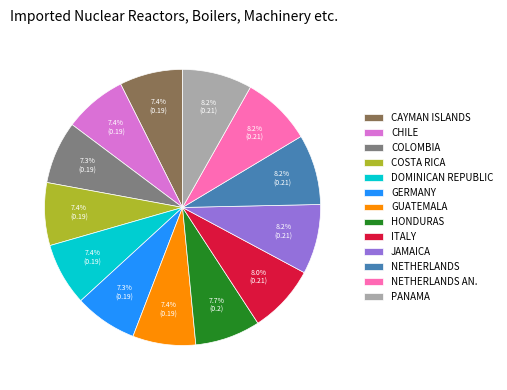

Which has a higher value, ITALY or CHILE?

ITALY